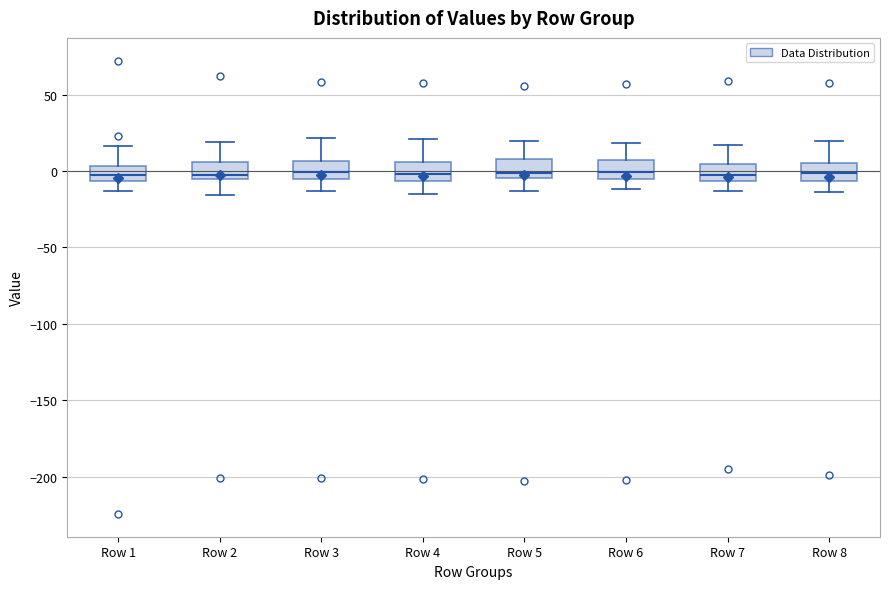

Reading left to right, read every box against the y-axis: the position of its median line, the range the box covers, and the ends of its whiskers. The values are not printed on the chart, so give them approximately, as read against the axis.

Row 1: median -5 (inside the box), box -5 to 5, whiskers -15 to 15
Row 2: median 0, box -5 to 5, whiskers -15 to 20
Row 3: median 0, box -5 to 5, whiskers -15 to 20
Row 4: median 0, box -5 to 5, whiskers -15 to 20
Row 5: median 0, box -5 to 10, whiskers -15 to 20
Row 6: median 0, box -5 to 5, whiskers -10 to 20
Row 7: median -5 (inside the box), box -5 to 5, whiskers -15 to 15
Row 8: median 0, box -5 to 5, whiskers -15 to 20